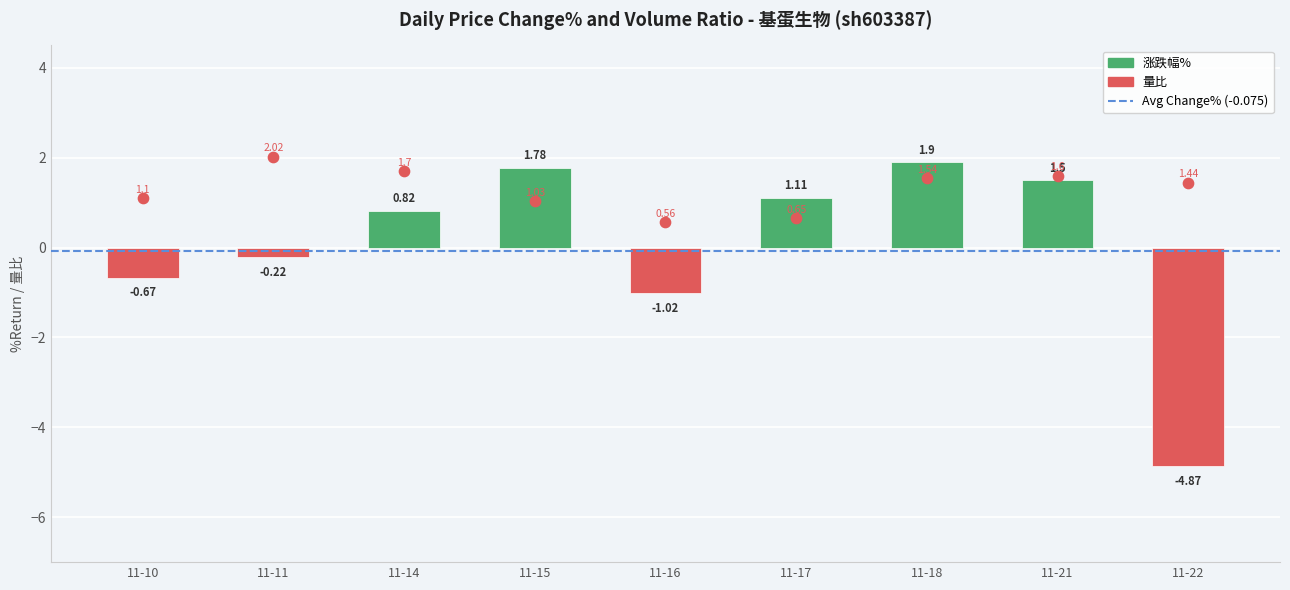

What are all the series names shown in the legend?

涨跌幅%, 量比